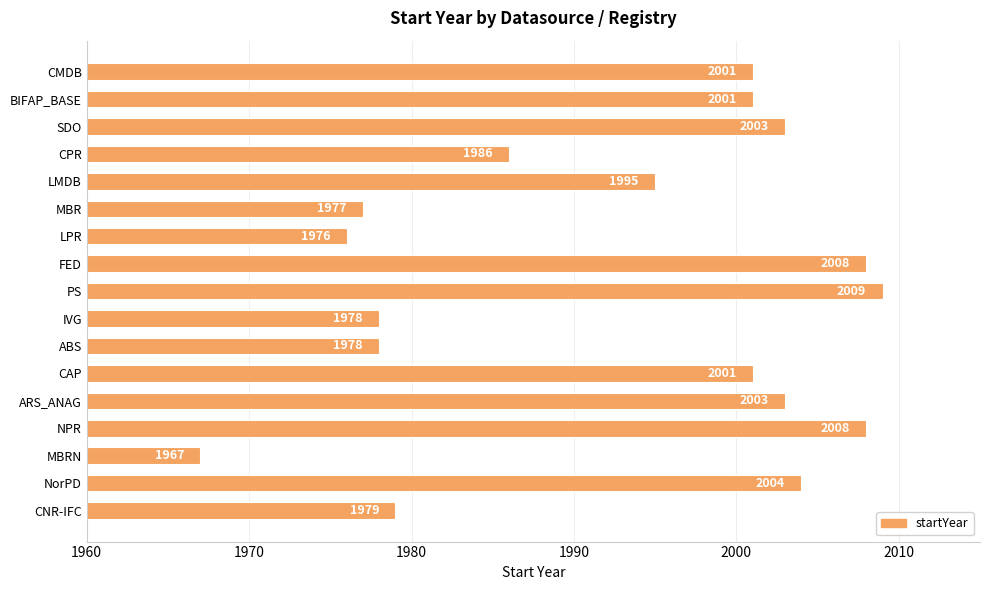

Reading bottom to top, list all the values displayed in this chart.

1979	2004	1967	2008	2003	2001	1978	1978	2009	2008	1976	1977	1995	1986	2003	2001	2001